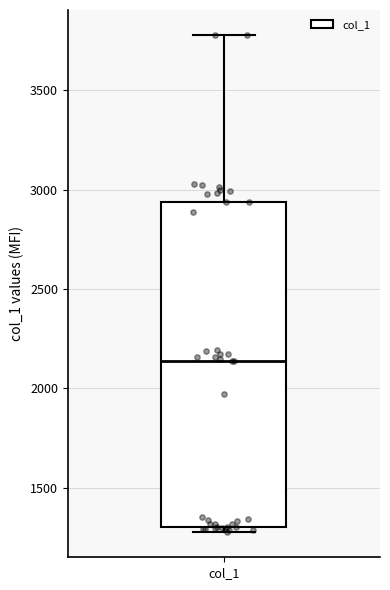

Transcribe this box plot: give where the median line is, the range the box spans, and where the two whiskers end, as read against the y-axis. The values are not printed on the chart, so give them approximately, as read against the axis.

median 2150, box 1300 to 2950, whiskers 1250 to 3800